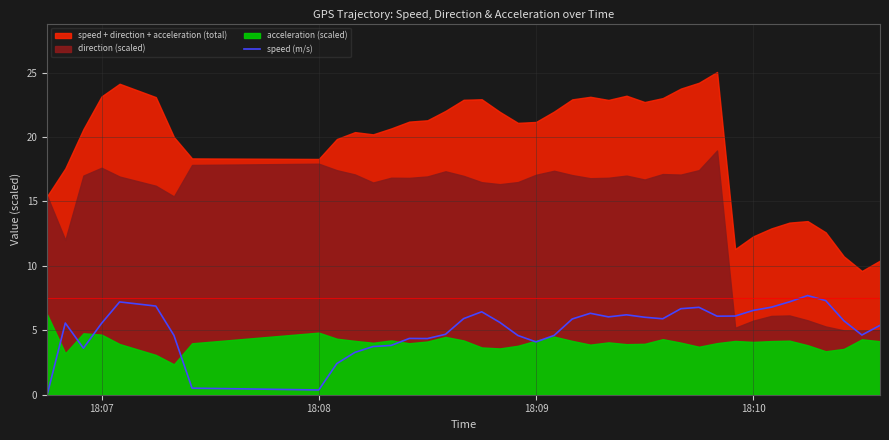

Does the chart have visible grid lines?

Yes